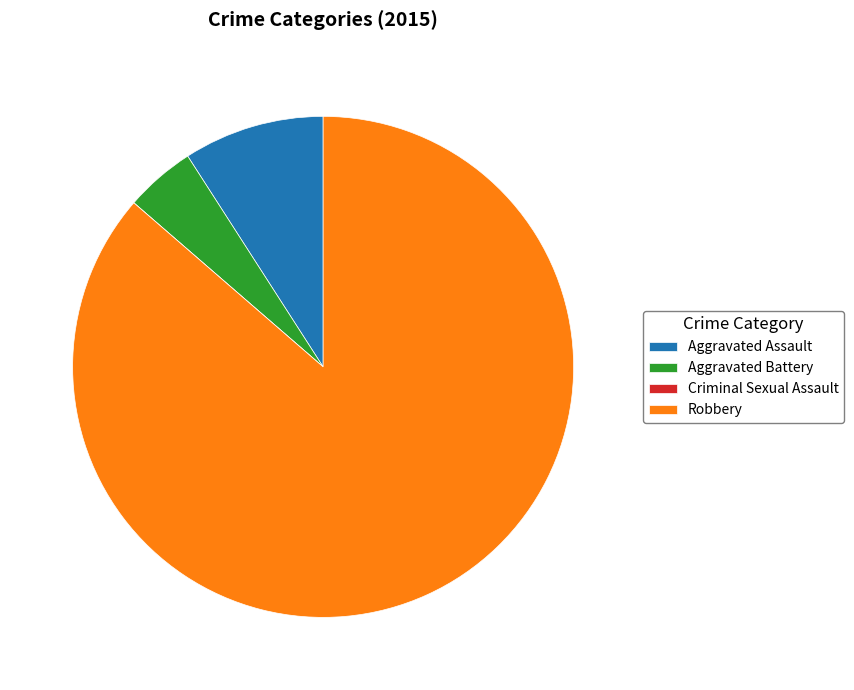

Do Aggravated Assault and Robbery together represent more than half of the pie?

Yes